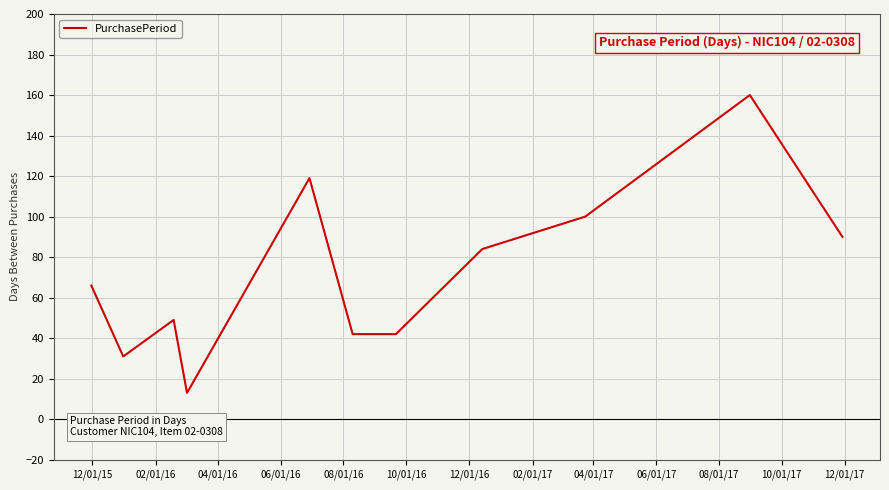

What is the greatest value displayed?

160